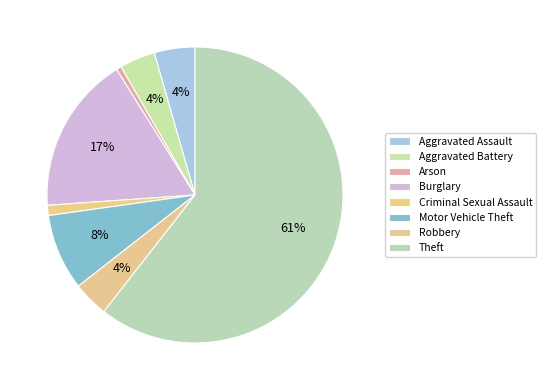

Which category has the biggest portion of the pie?

Theft